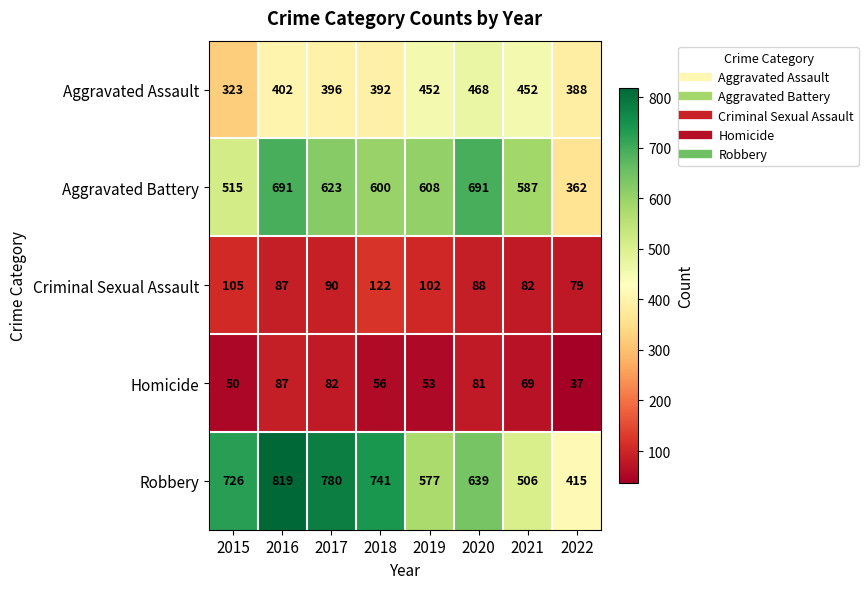

What is the total value across all series at 2016?

2086